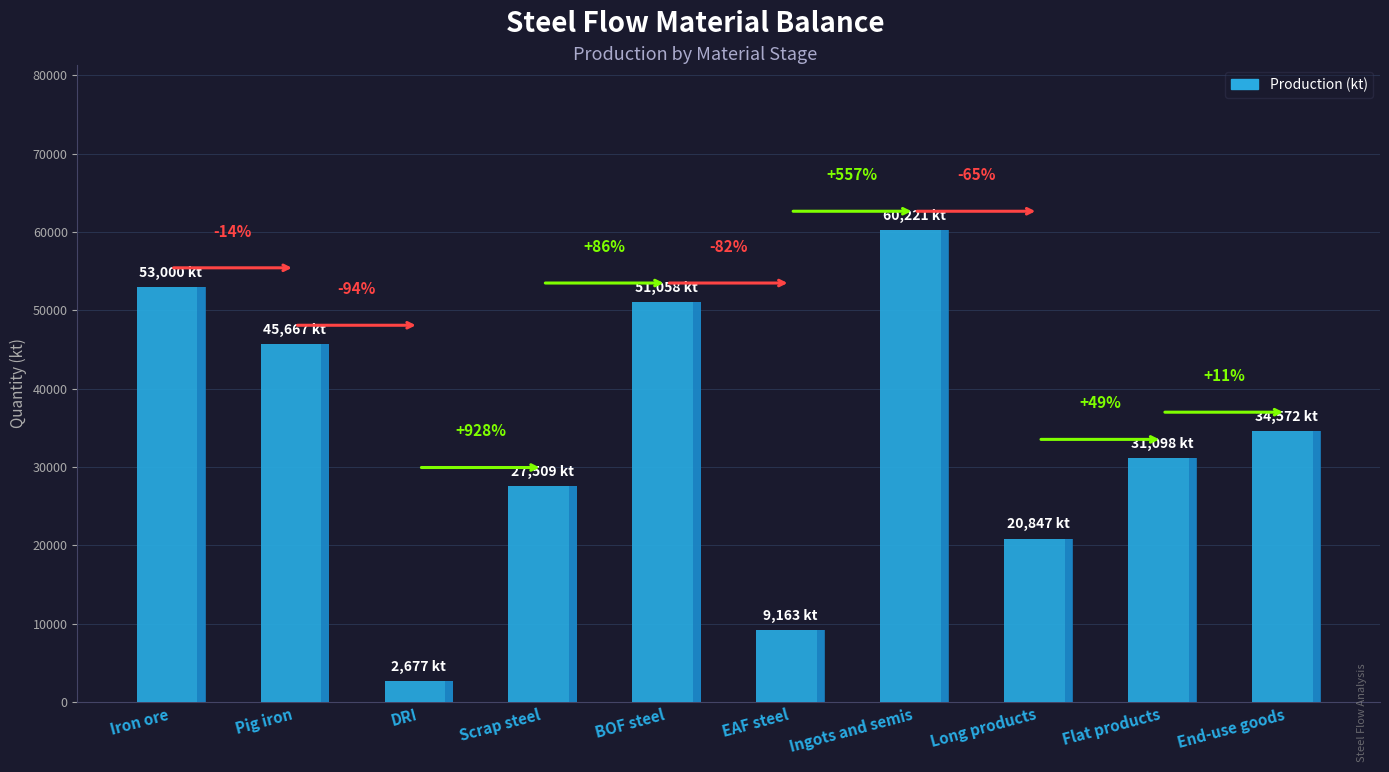

What is the label of the 7th bar from the right?

Scrap steel